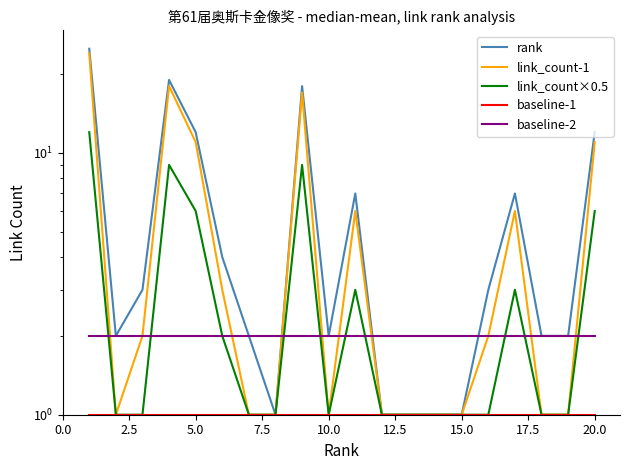

Which series has the largest total across all categories?

rank